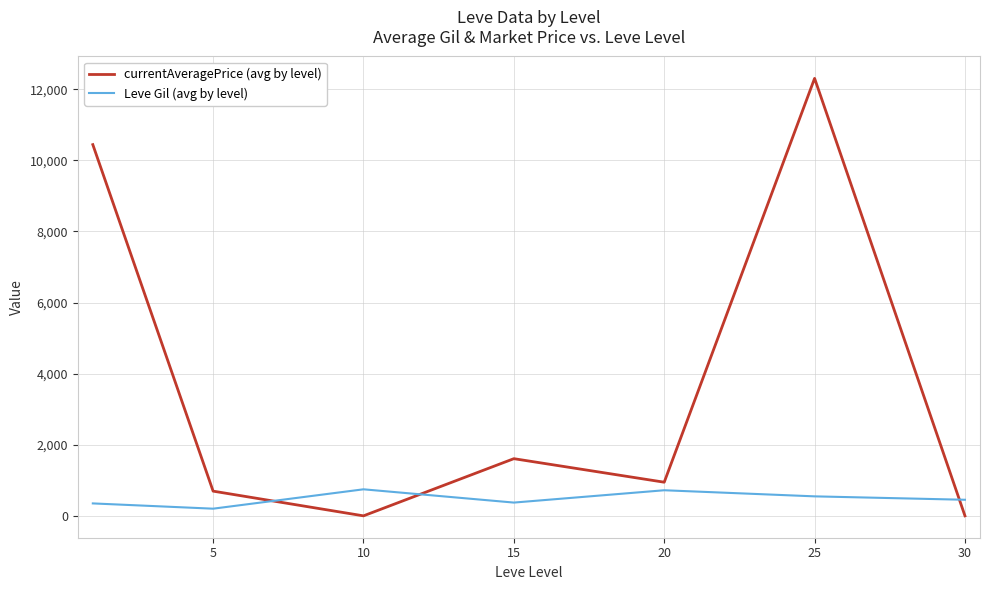

In Leve Gil (avg by level), how many points are higher than both neighbors (excluding endpoints)?

2